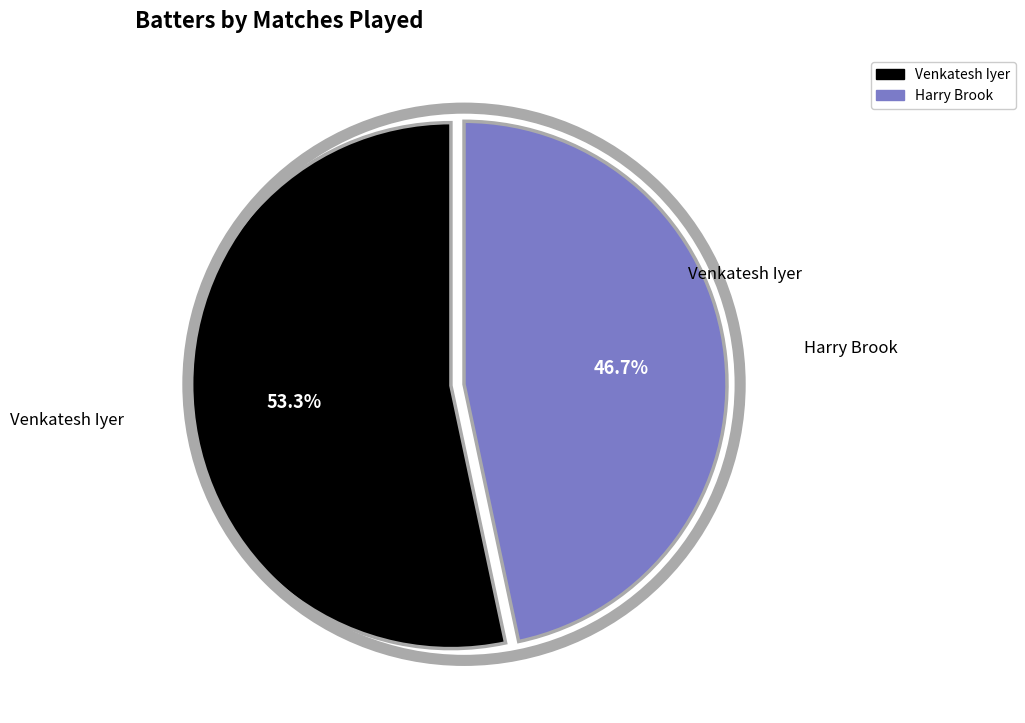

To the nearest percent, what is the average slice percentage?

50%